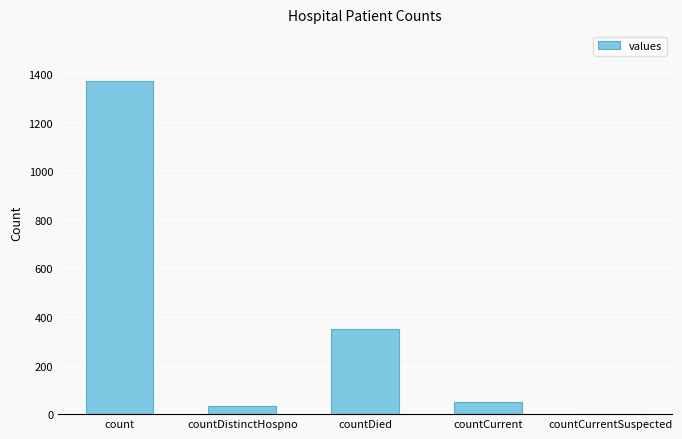

Read the value at count.

1371